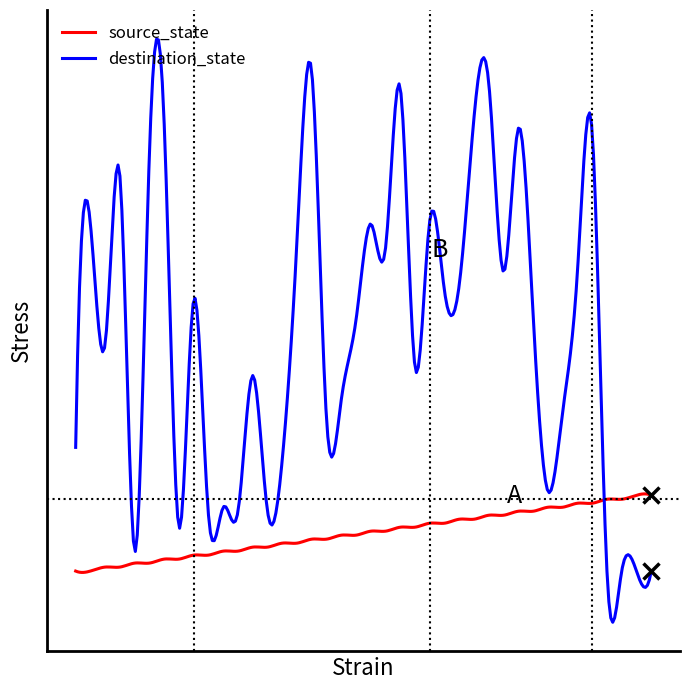

What is the value of the destination_state point at the 20th from the left?

63